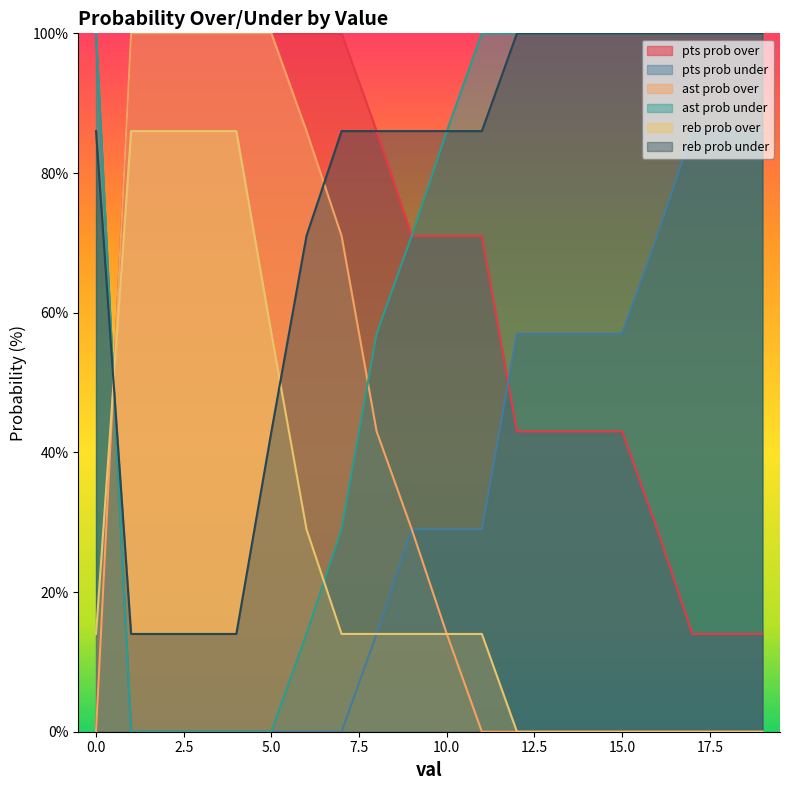

At which label is pts prob under closest to 50?

12